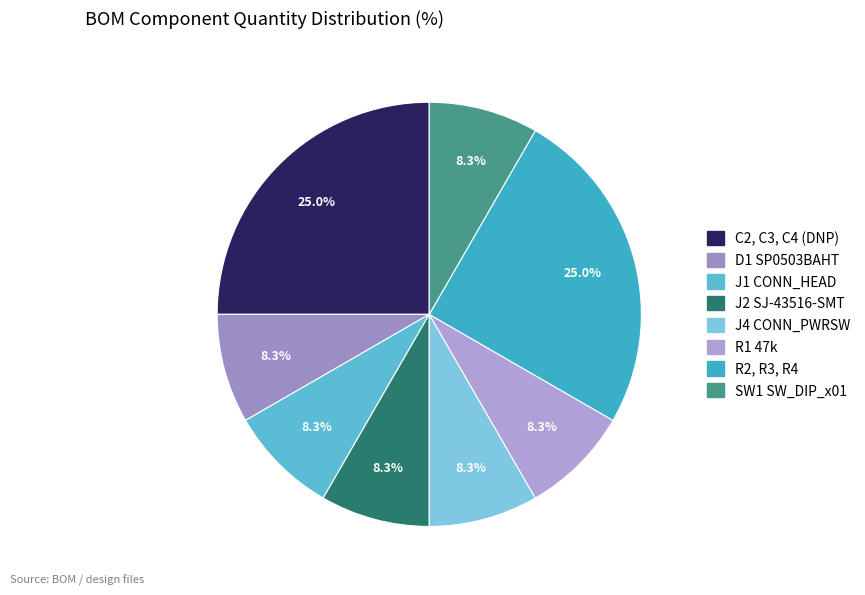

How many slices are in this pie chart?

8